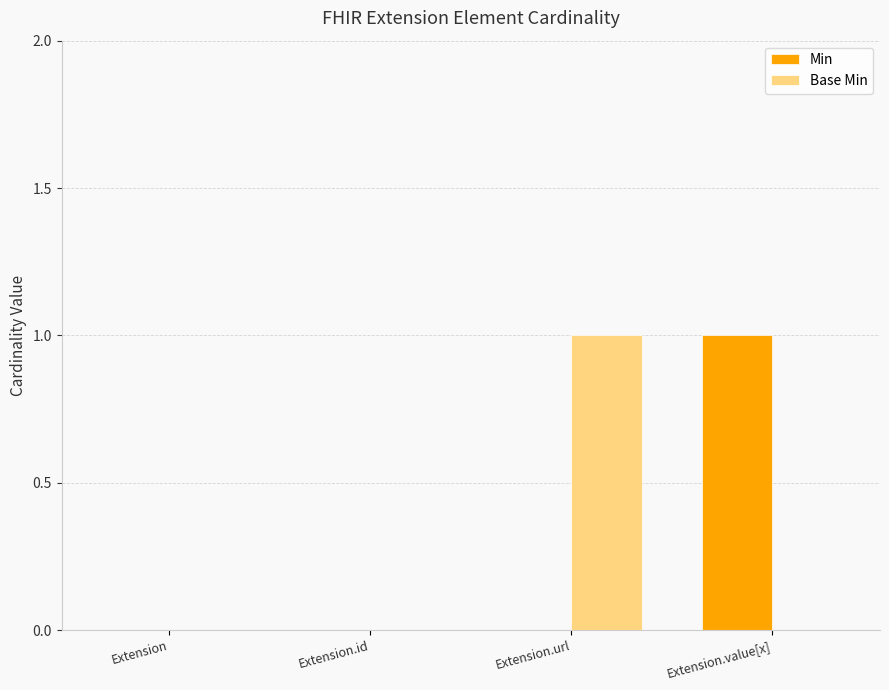

Between Extension.id and Extension.url, which series saw the biggest shift?

Base Min